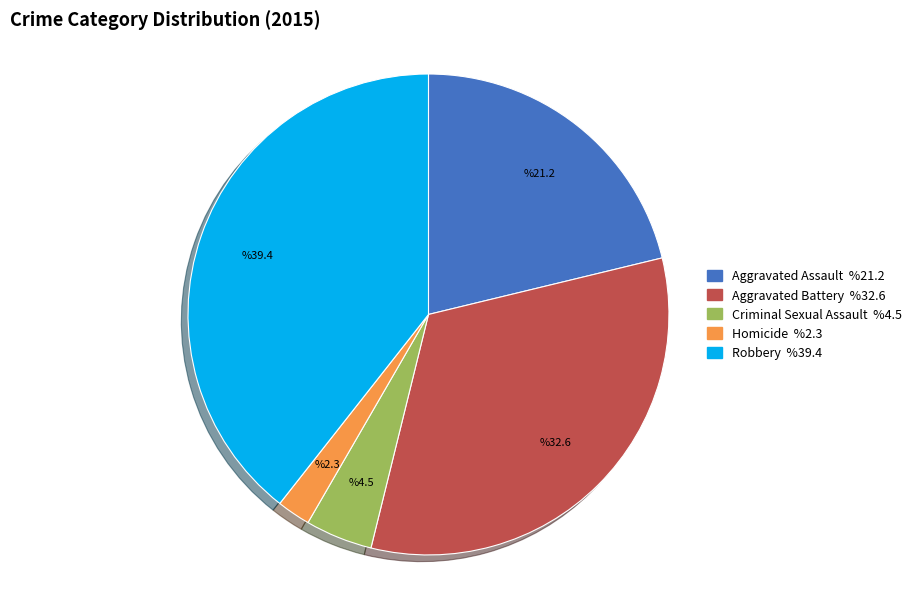

How many segments does this pie chart have?

5